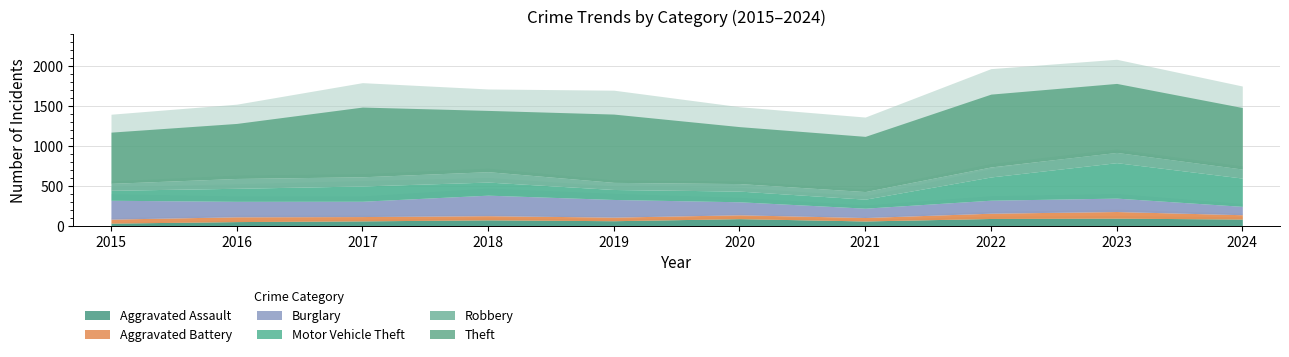

True or false: Theft has a value of 689 at 2016.

True